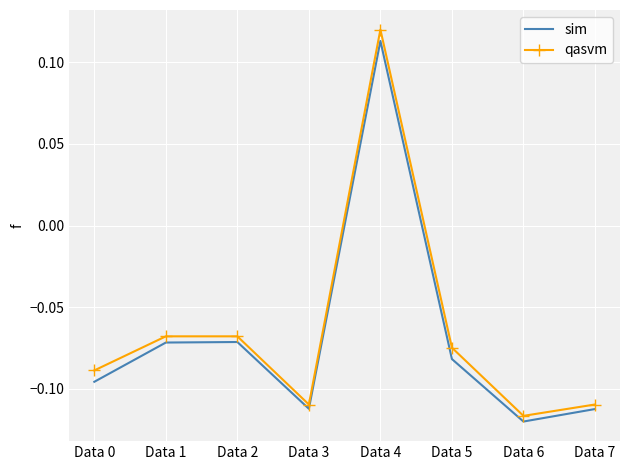

At which category is the sum across all series the highest?

Data 4